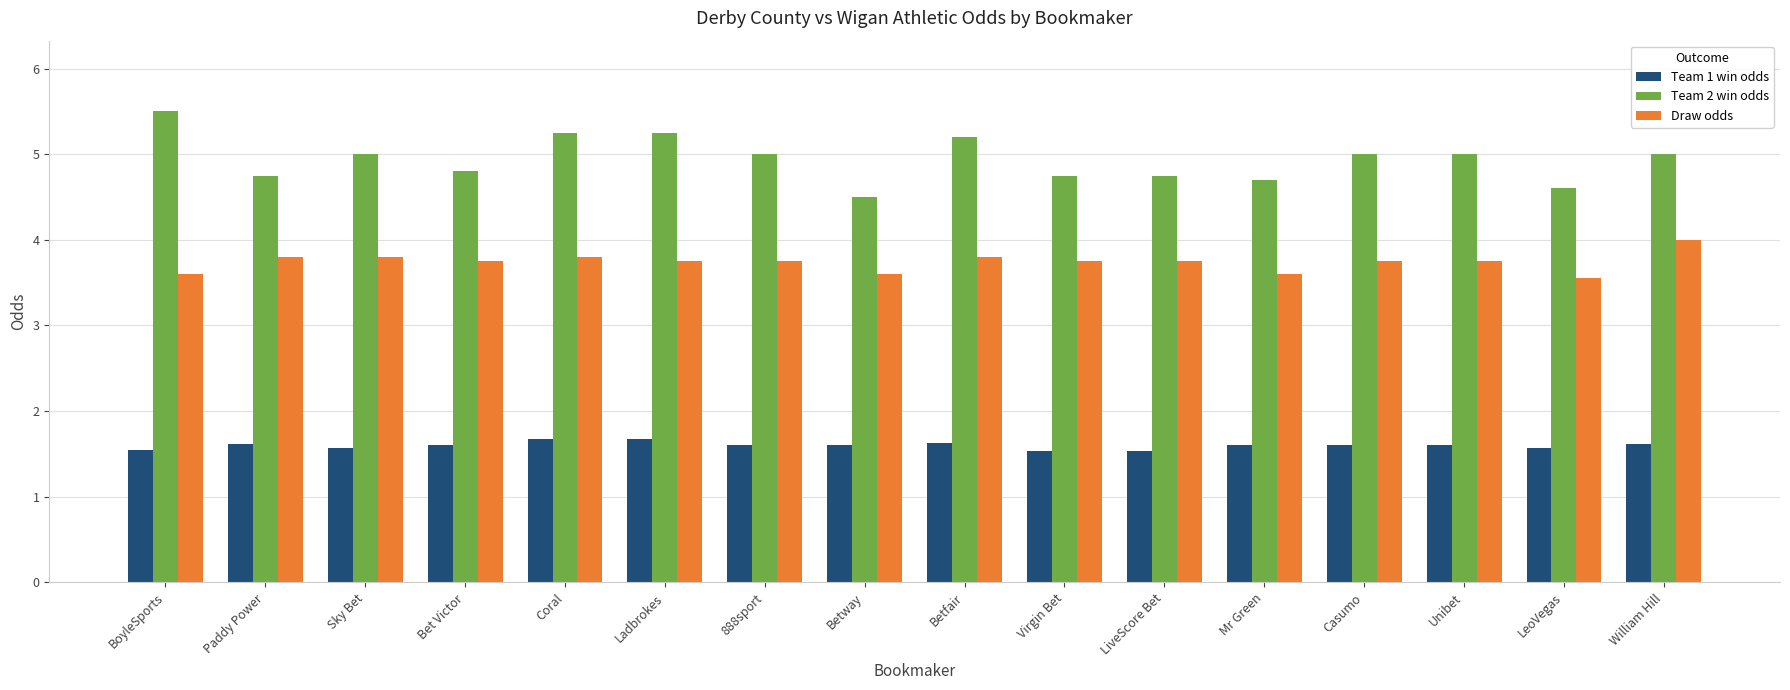

How many bars are there in total?

48